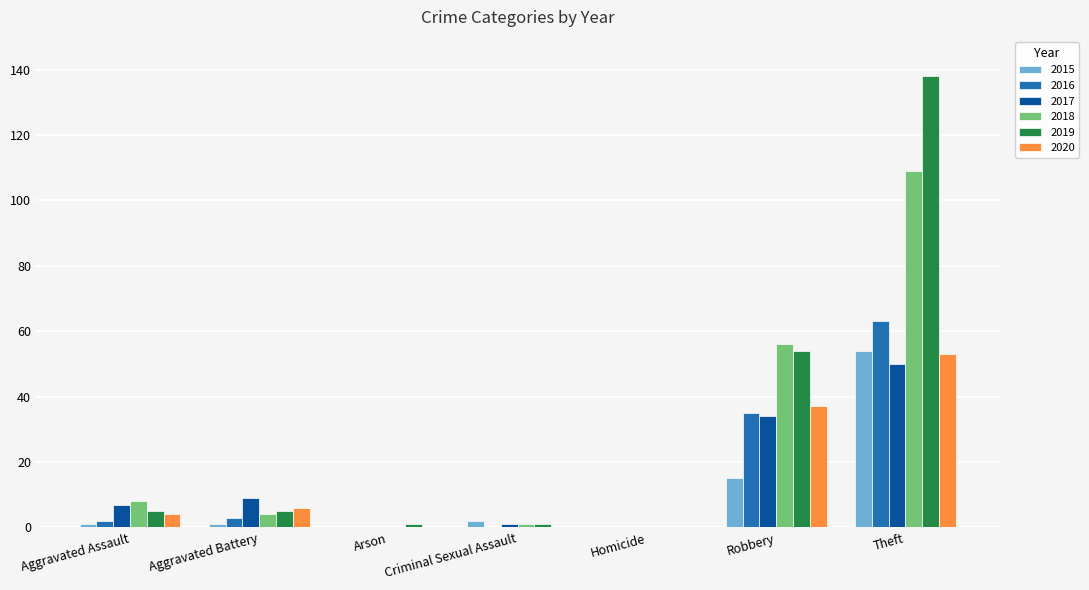

True or false: 2016 has a value of 3 at Aggravated Battery.

True